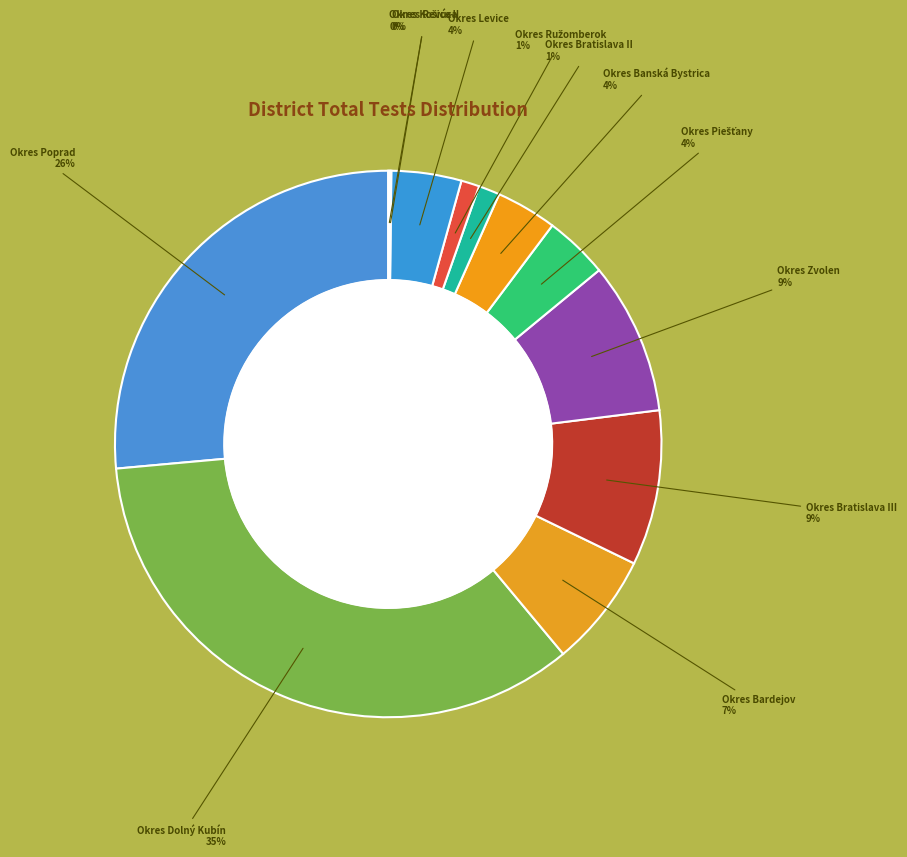

To the nearest percent, what is the difference between the largest and smallest slice percentages?

35%